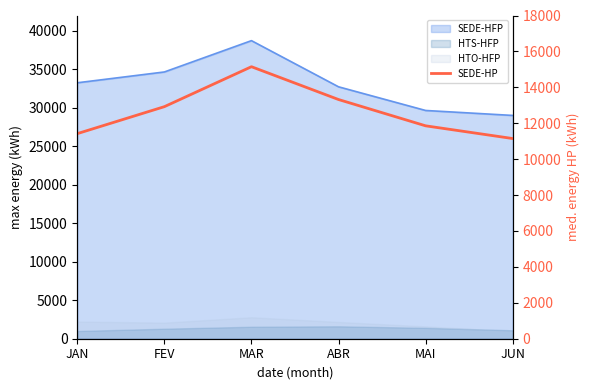

The value at MAR is 27079.8. True or false?

False